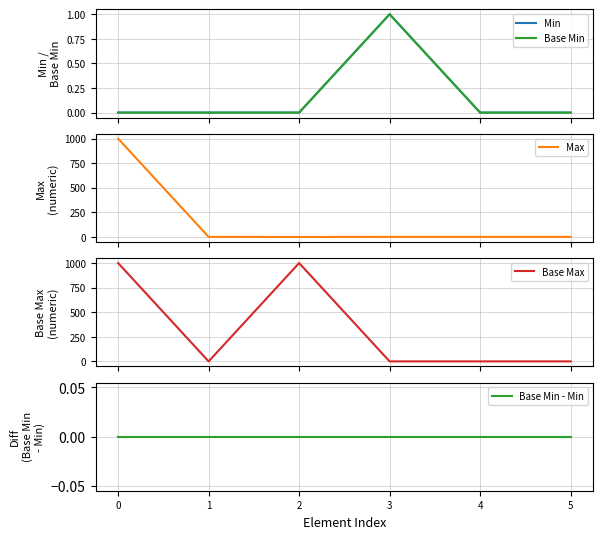

What are all the series names shown in the legend?

Min, Base Min, Max, Base Max, Base Min - Min